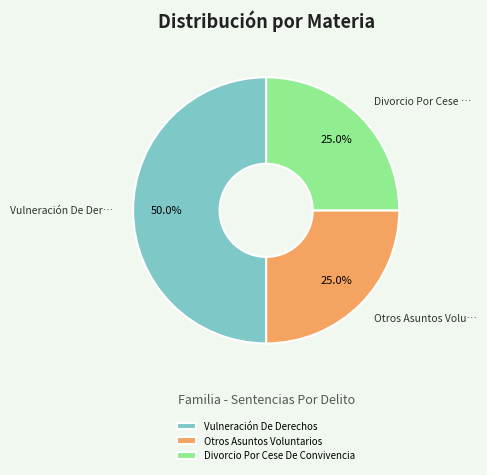

What is the total percentage of Divorcio Por Cese De Convivencia and Otros Asuntos Voluntarios?

50.0%